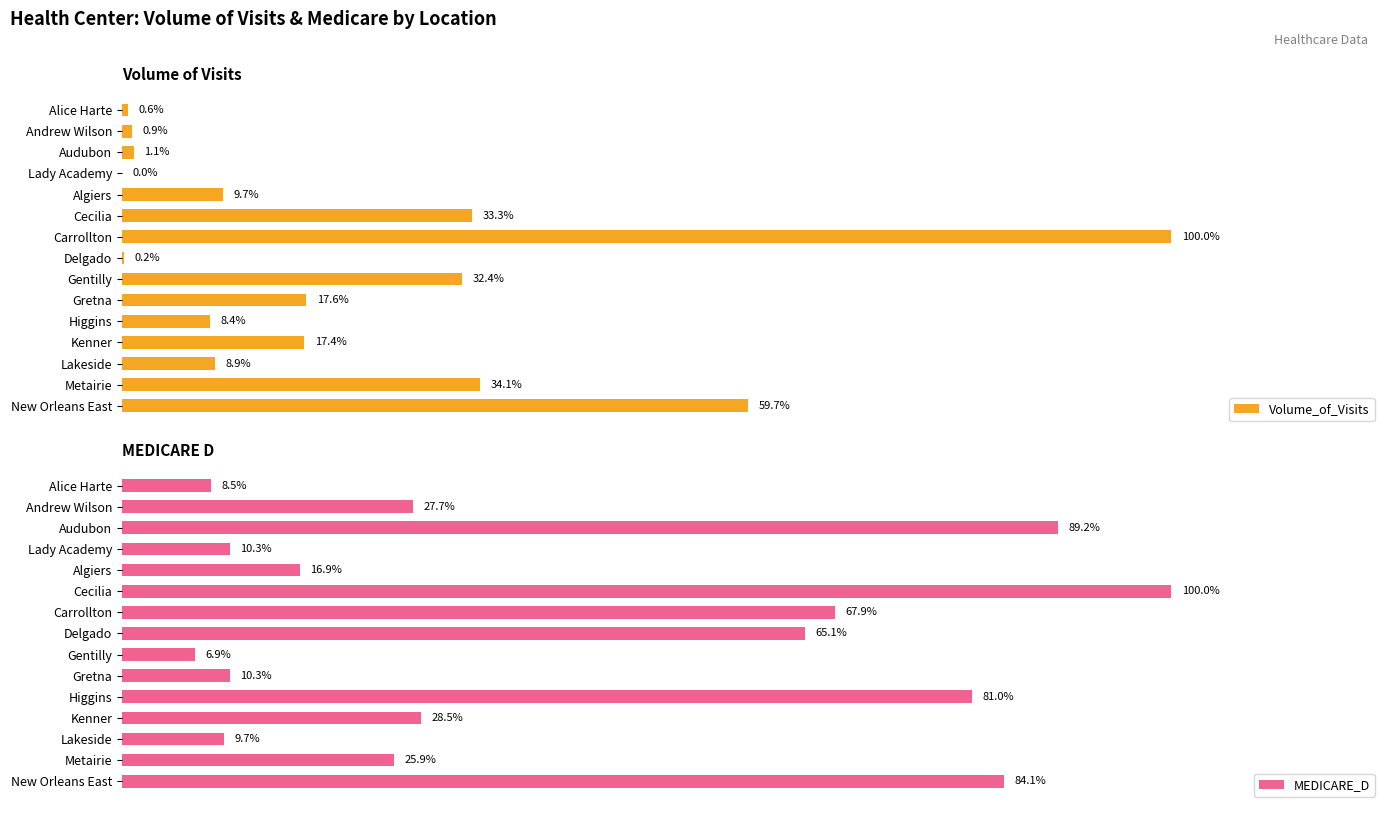

Which category has the highest value in the MEDICARE_D series?

Cecilia